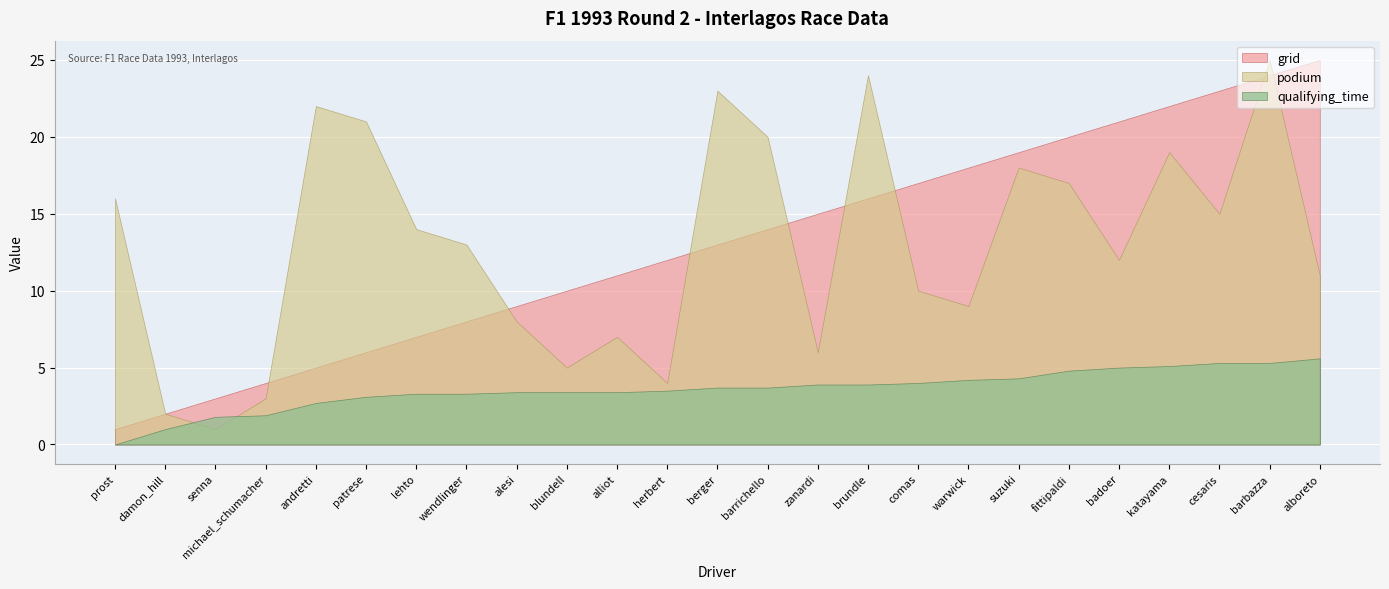

How many lines are shown in the chart?

3